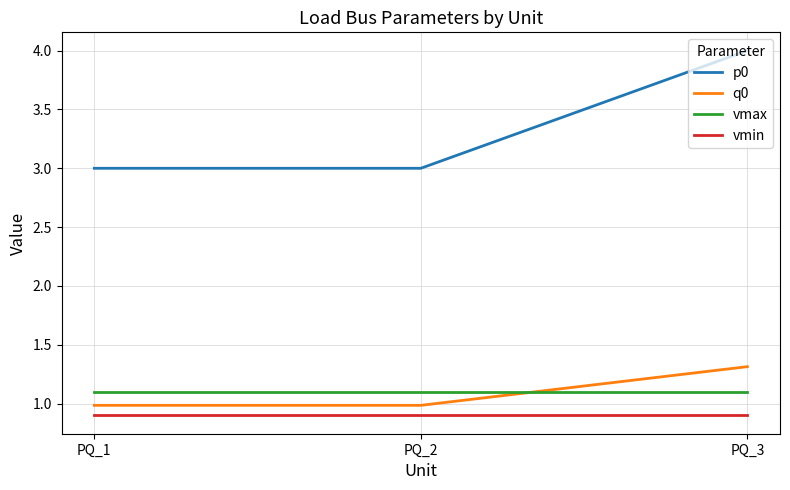

Which series has the largest total across all categories?

p0